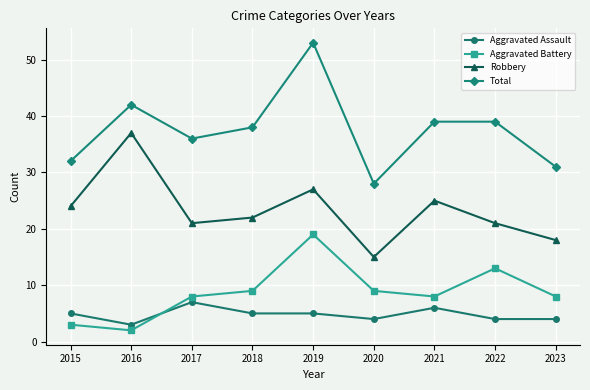

What is the spread (max minus min) of values at 2023?

27